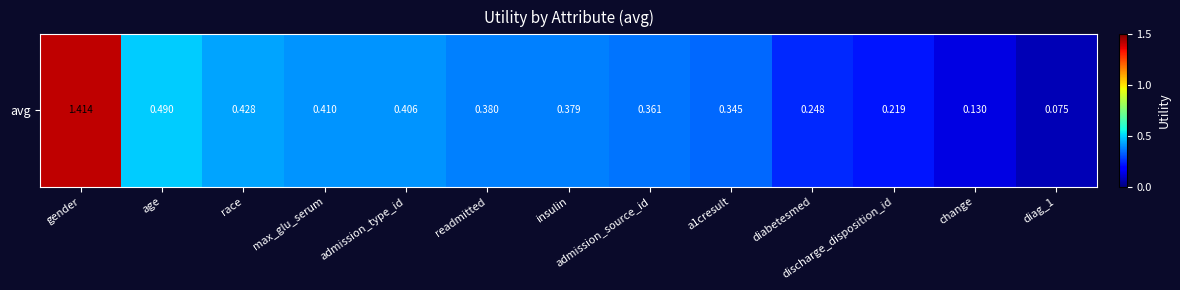

Reading left to right, transcribe all the data shown in this chart.

1.4	0.5	0.4	0.4	0.4	0.4	0.4	0.4	0.3	0.2	0.2	0.1	0.1